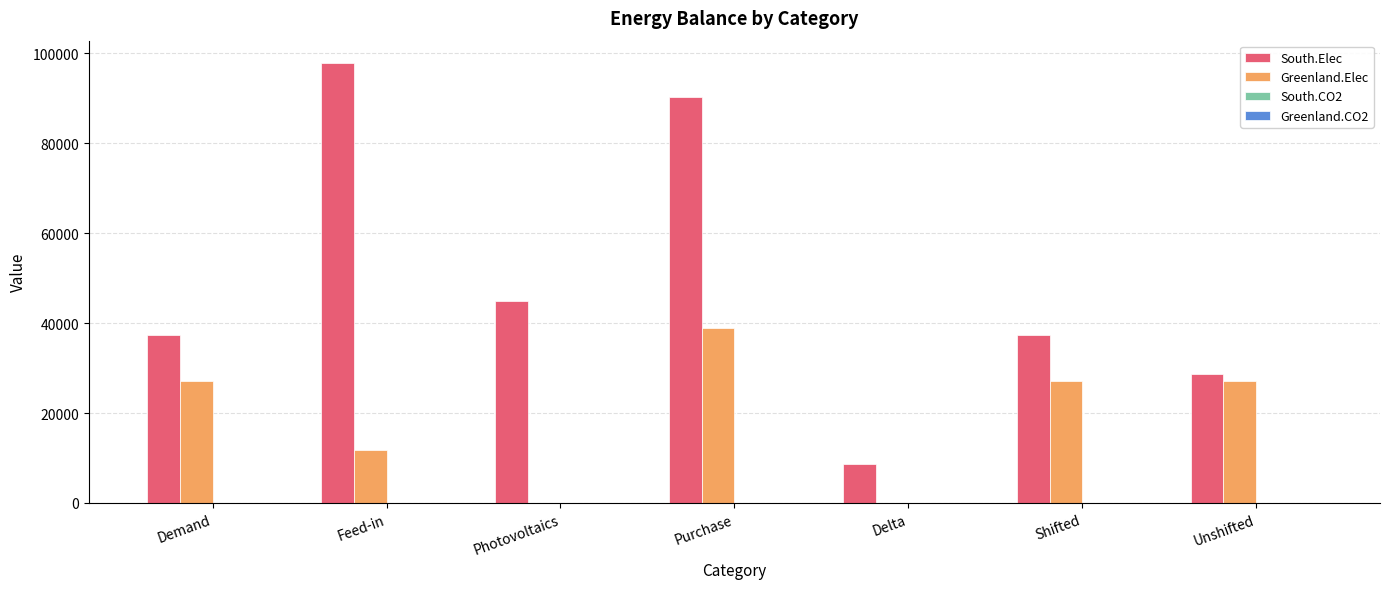

What is the total value across all series at Unshifted?

55879.1